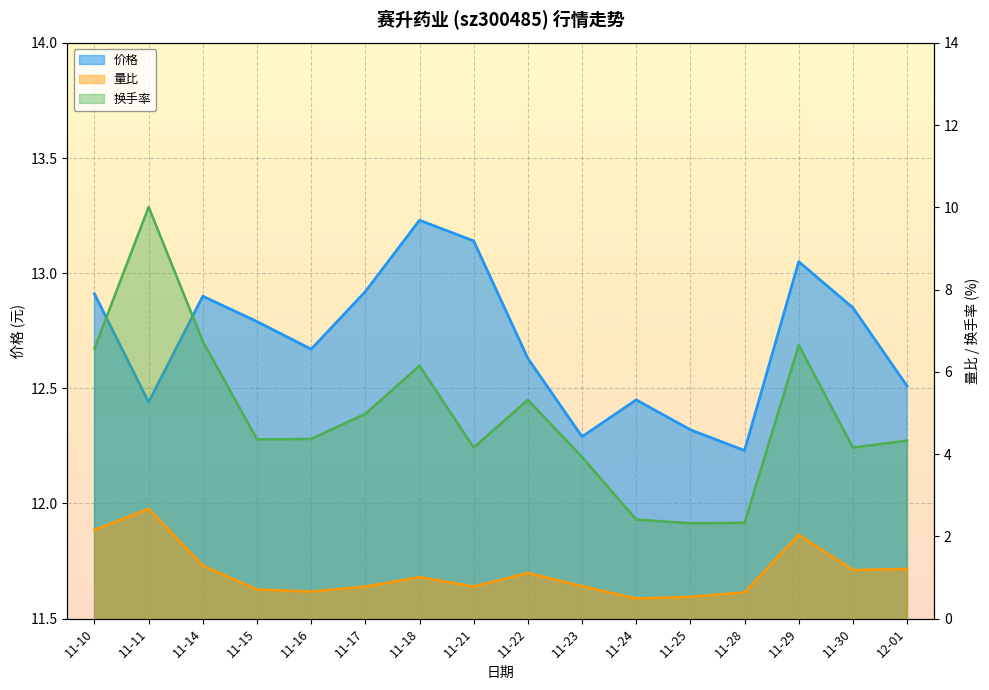

The value of 换手率 at 11-15 is 6.5. True or false?

False